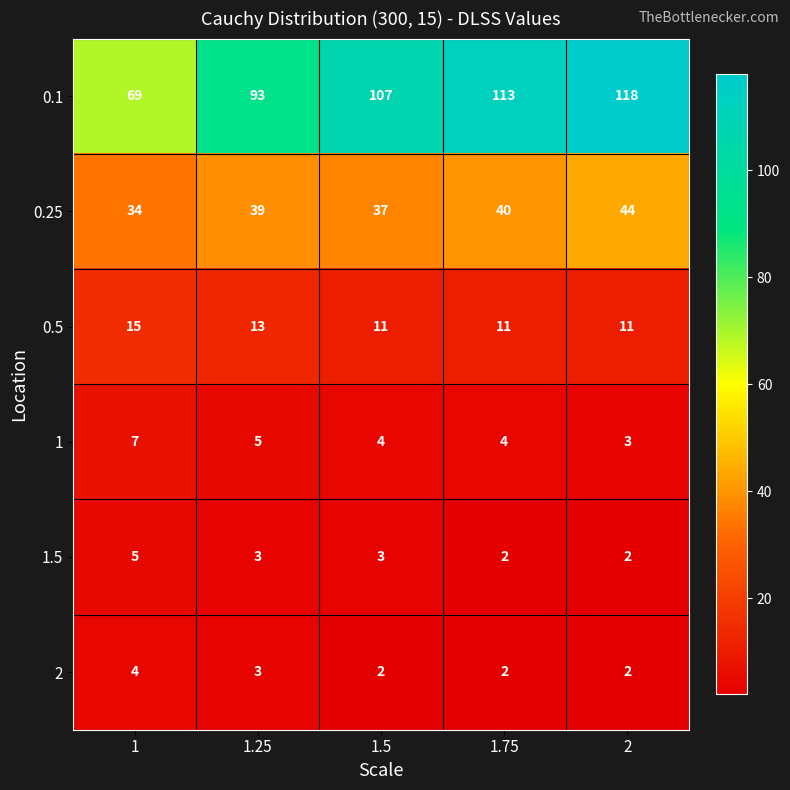

Count the 1 values in the range 4 to 5.

3